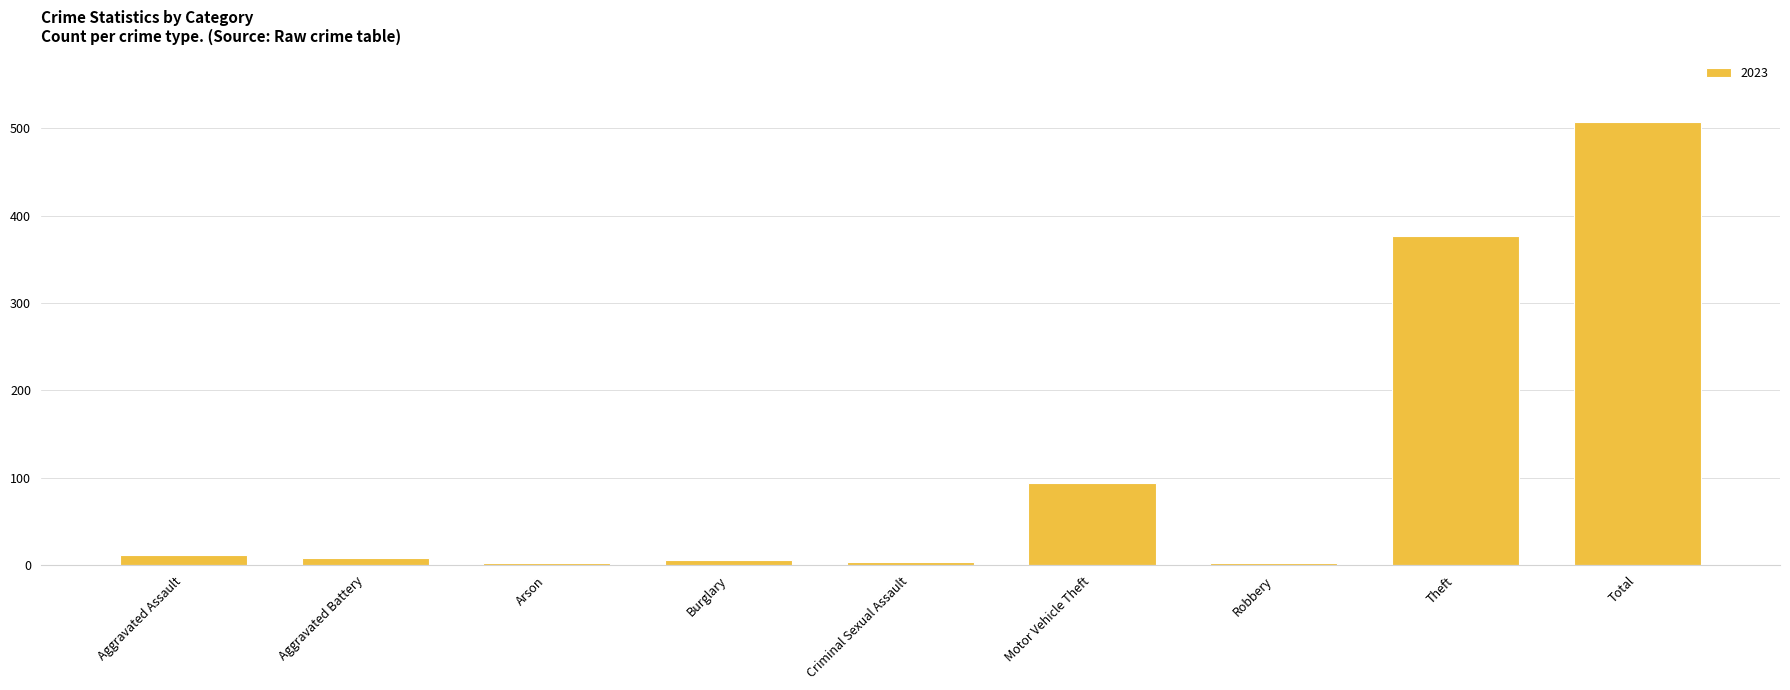

Which category has the highest value across all series?

Total